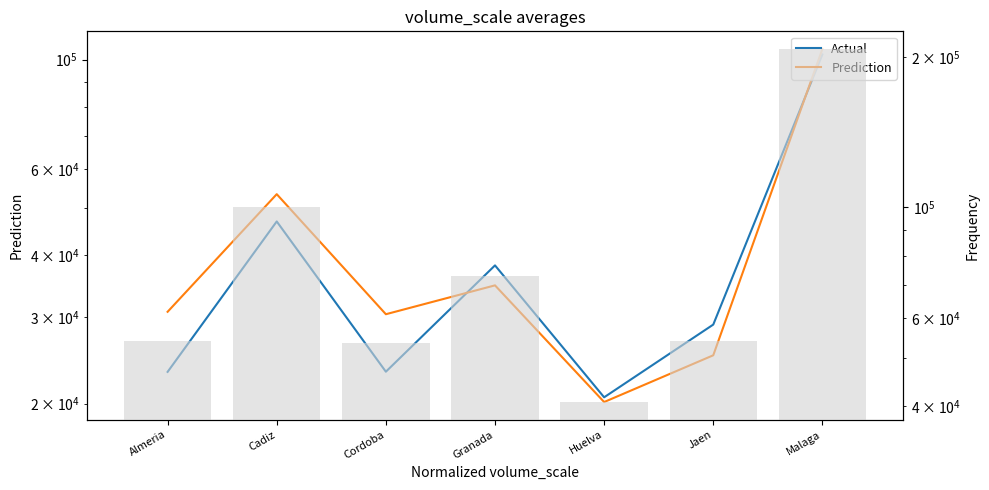

At Huelva, list the series in order from largest to smallest.

Actual, Prediction